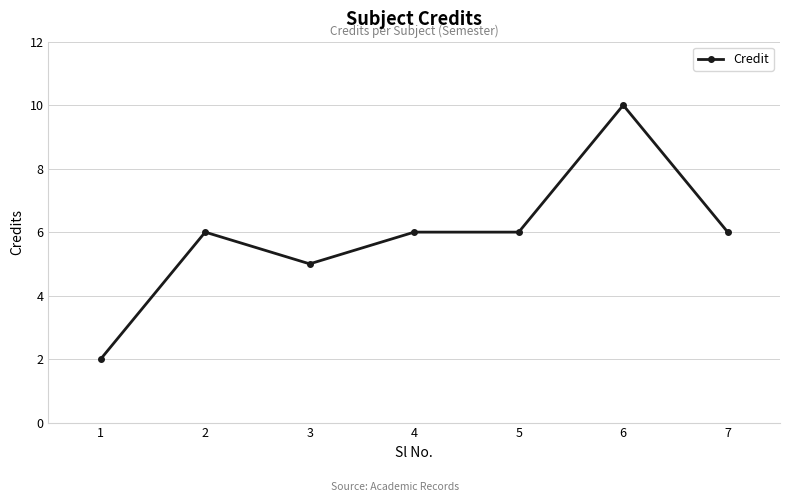

Reading left to right, list all the values displayed in this chart.

2	6	5	6	6	10	6